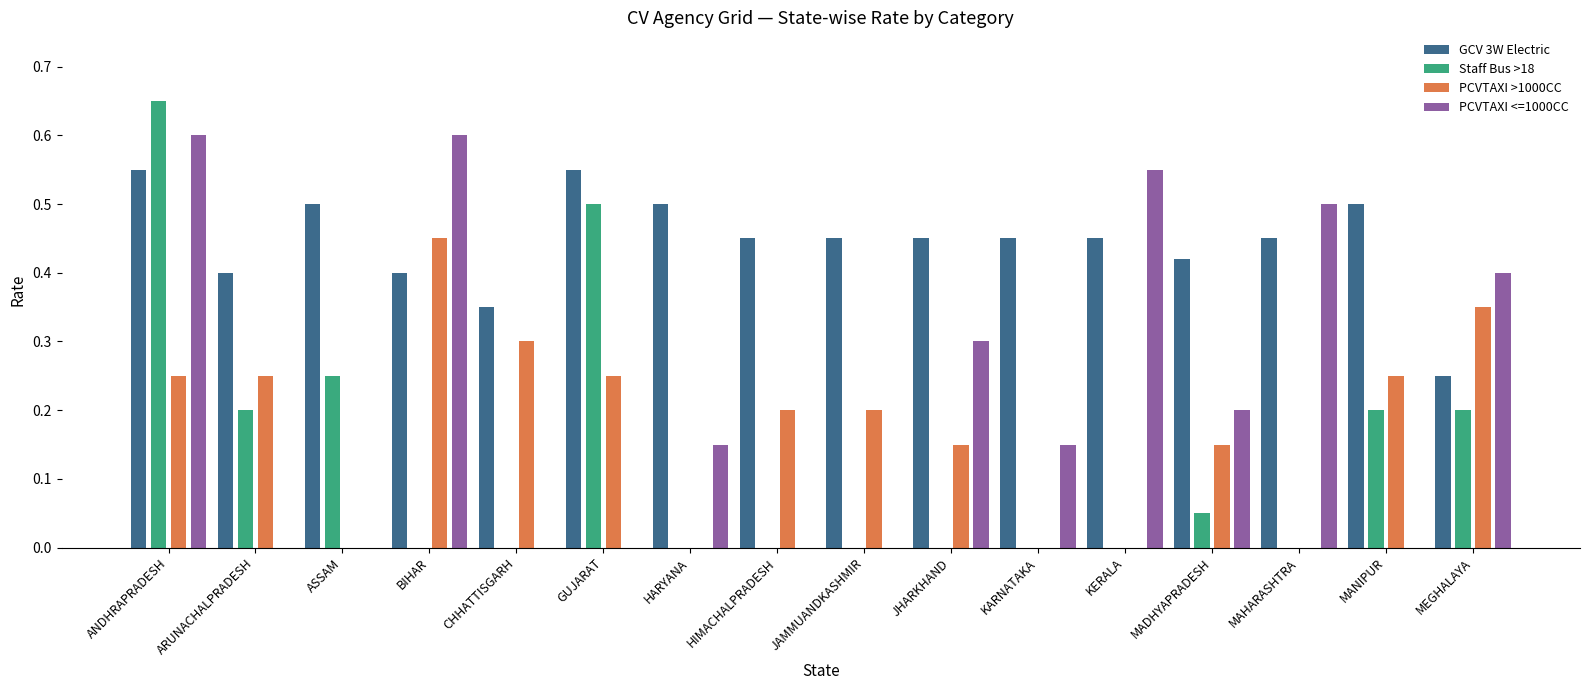

How many categories are shown in the chart?

16